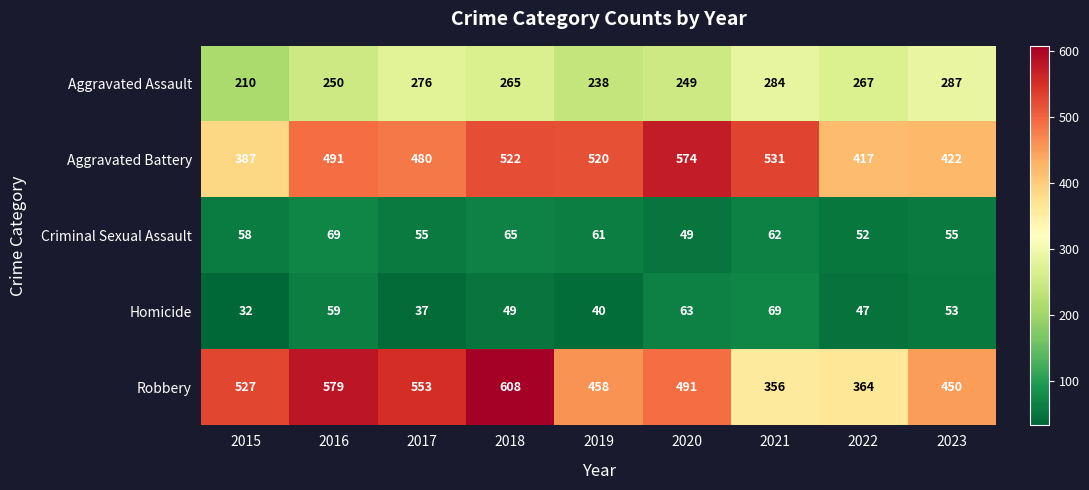

What is the sum of the Aggravated Assault values at 2016 and 2015?

460